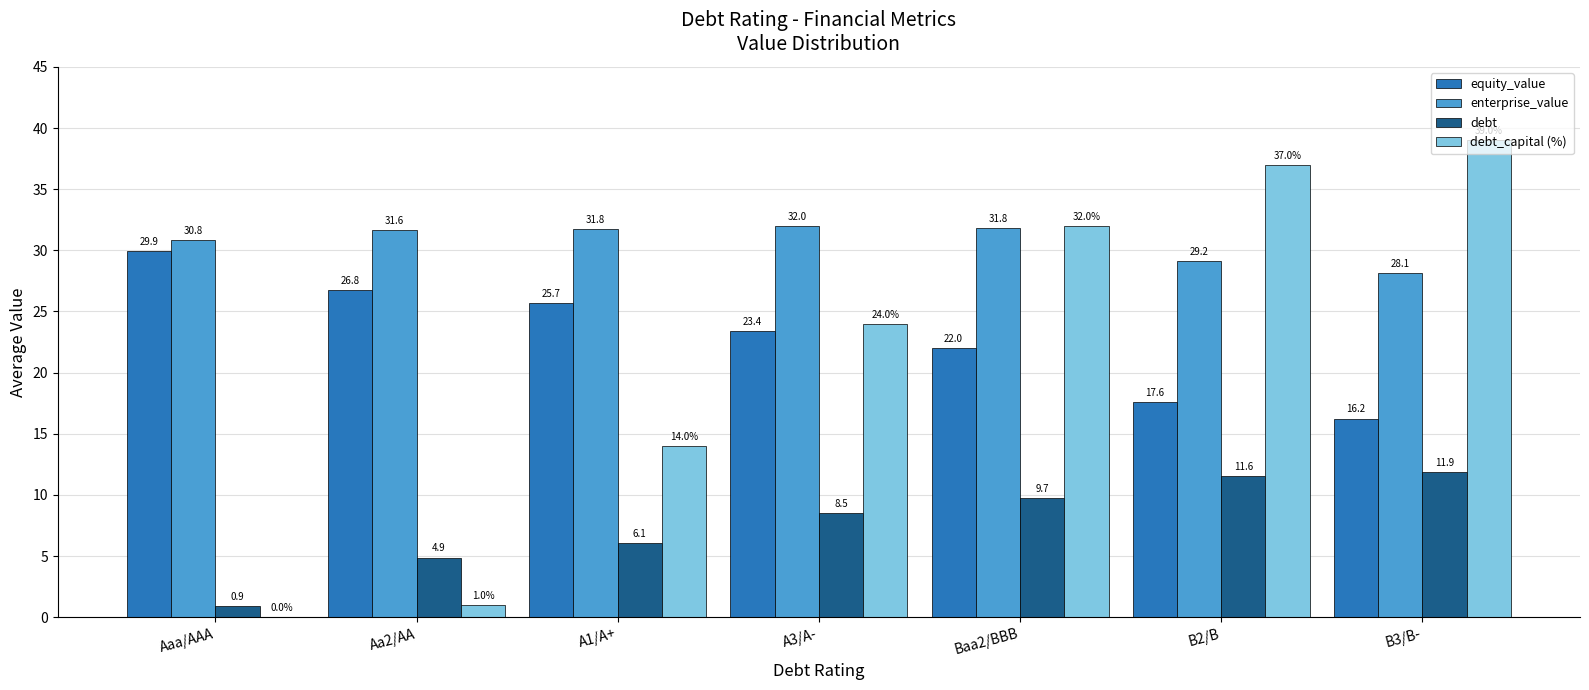

Does the chart contain stacked bars?

No